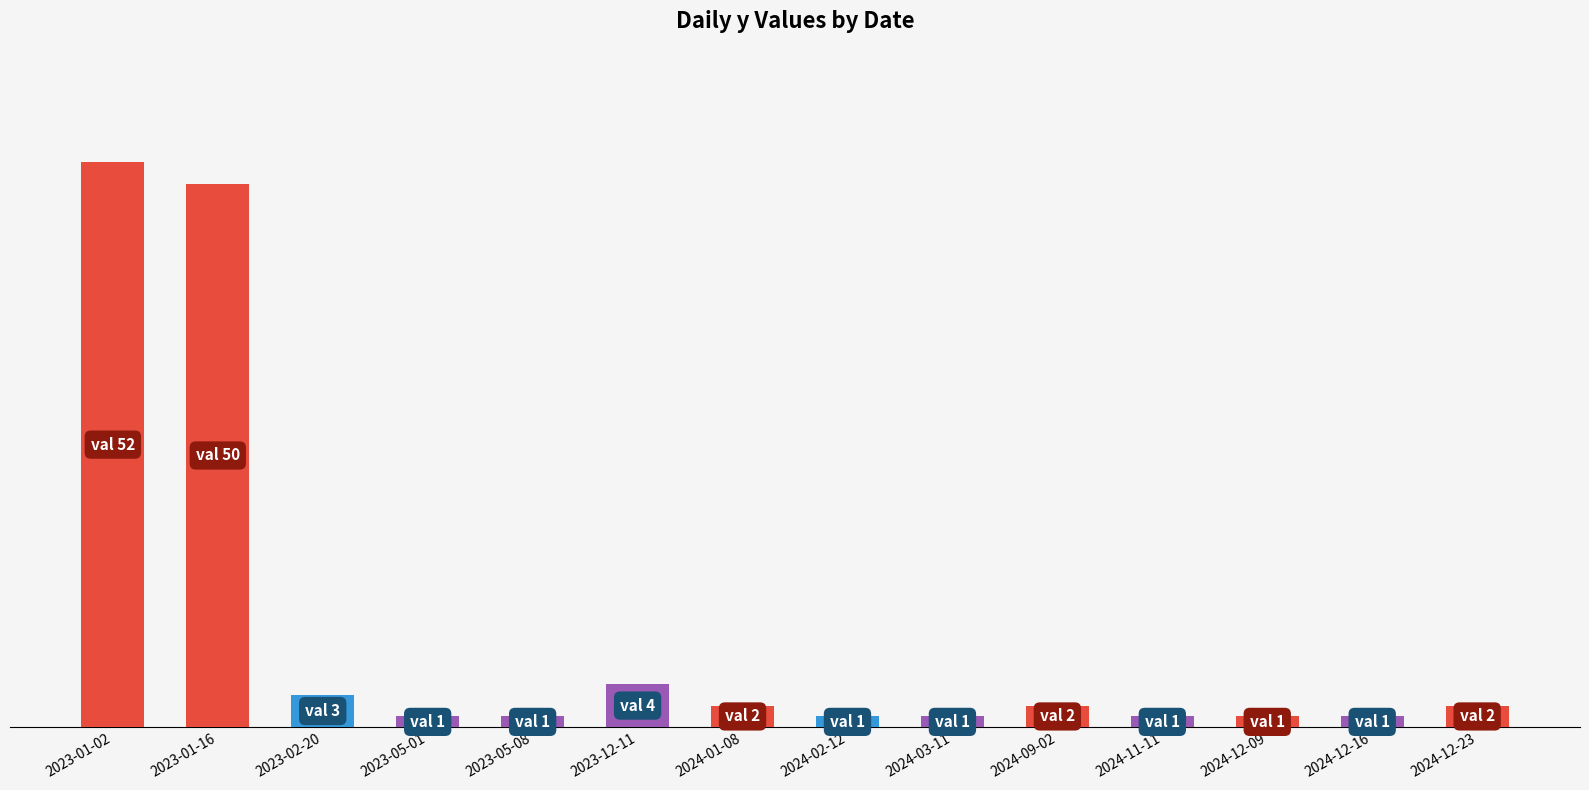

At which category does the chart reach its minimum across all series?

2023-05-01